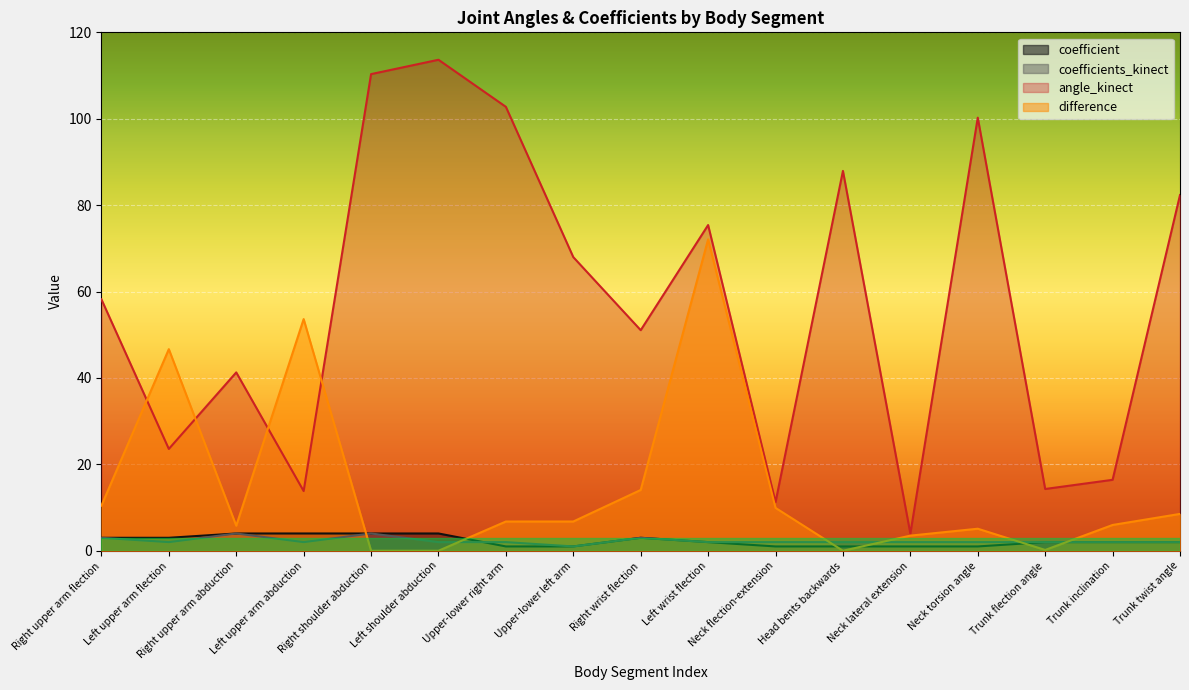

True or false: angle_kinect and coefficient cross at least once.

False